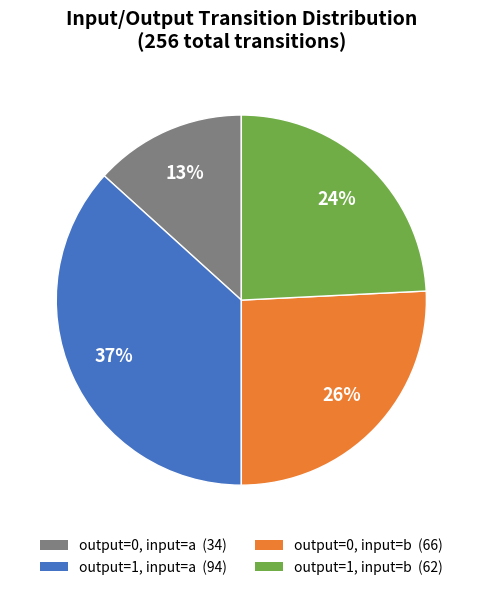

How many slices are in this pie chart?

4